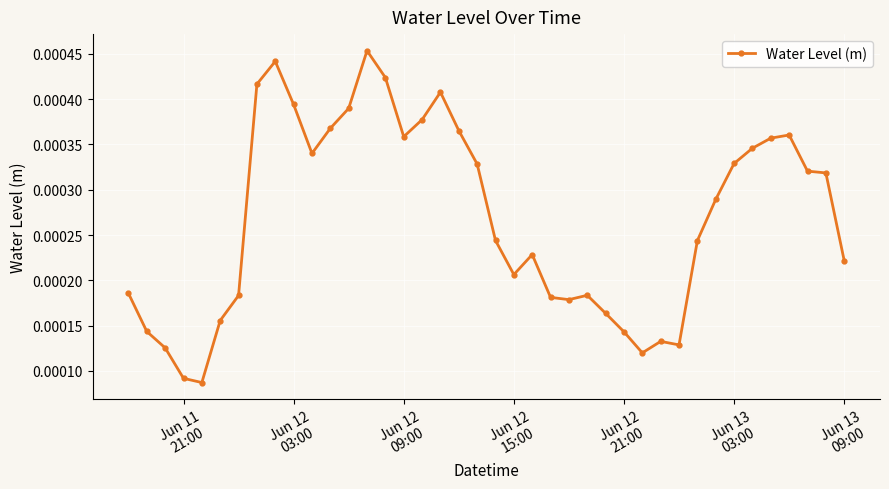

Count the values in the range 0 to 1.

40